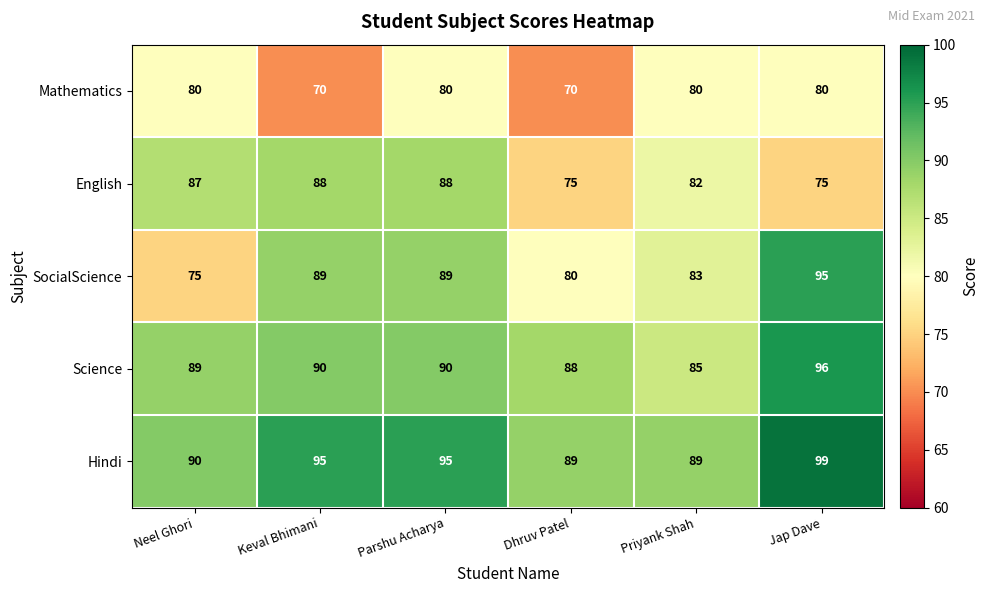

At how many categories does at least one series exceed 72?

6